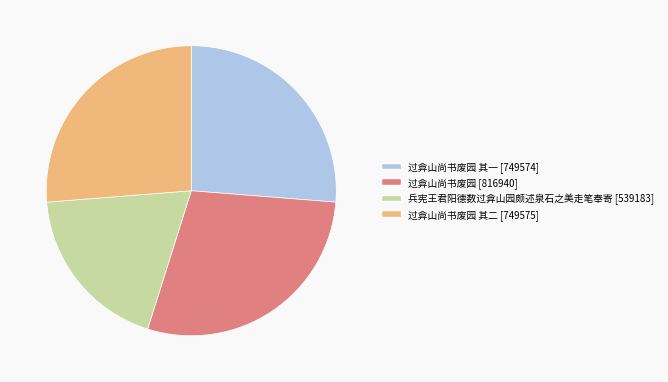

Is there any slice that represents more than half of the pie?

No